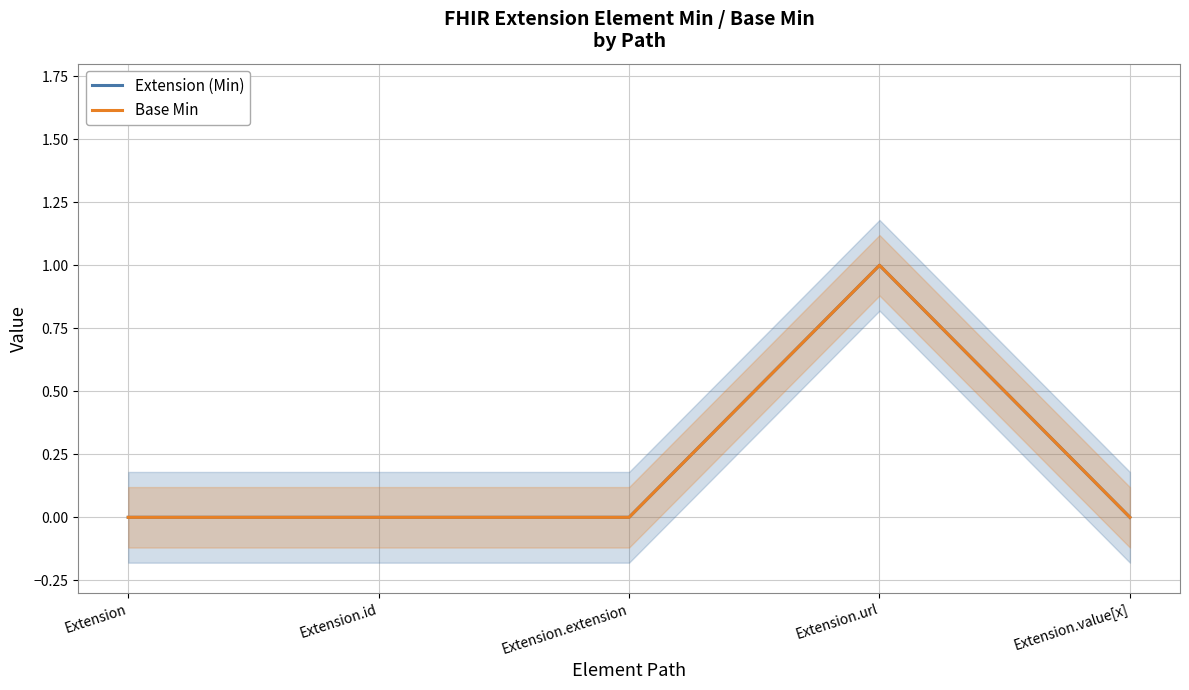

Reading left to right, what are all the values shown in this chart?

Extension (Min): Extension=0	Extension.id=0	Extension.extension=0	Extension.url=1	Extension.value[x]=0
Base Min: Extension=0	Extension.id=0	Extension.extension=0	Extension.url=1	Extension.value[x]=0